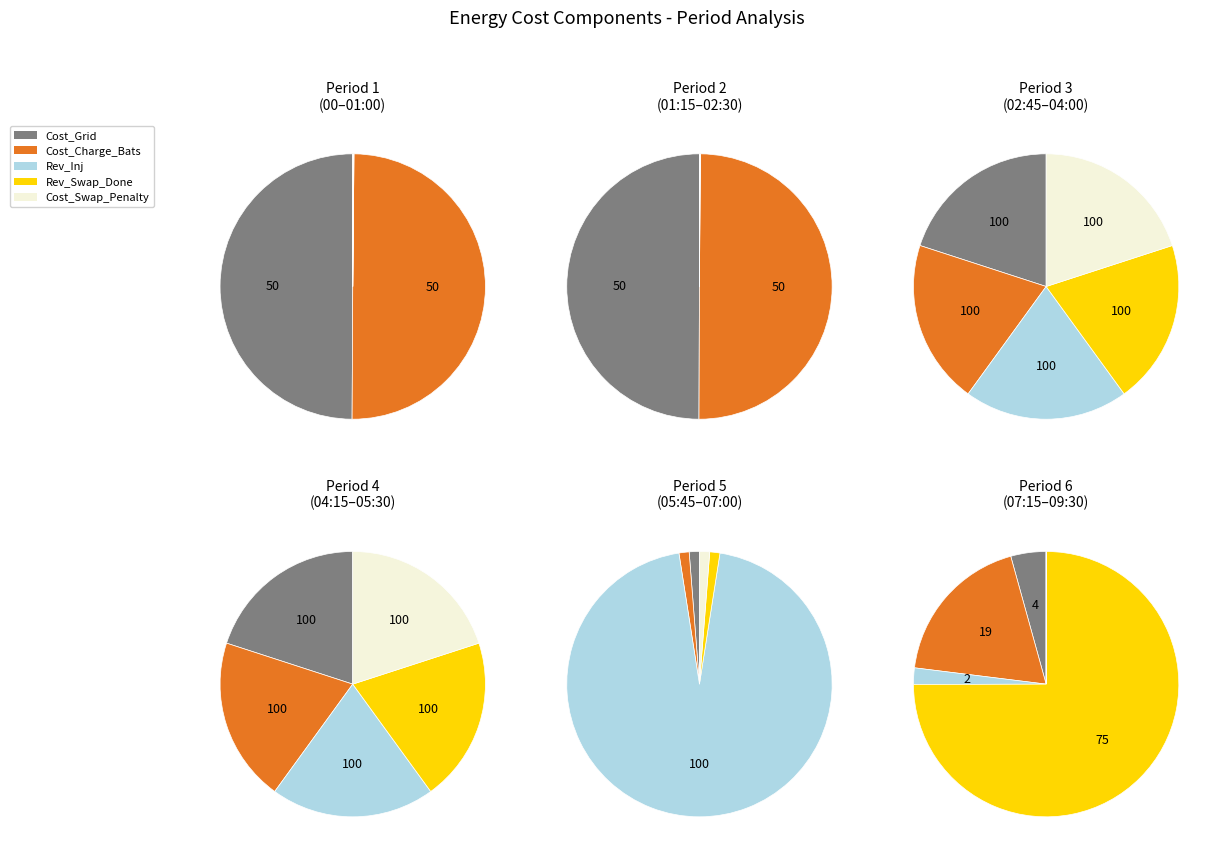

The 02:30 slice represents 1% of the pie. True or false?

False